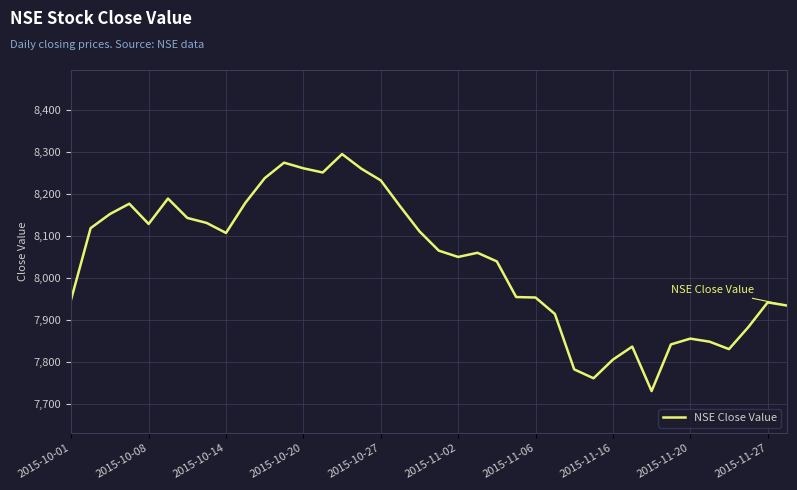

What is the minimum value shown in the chart?

7731.8